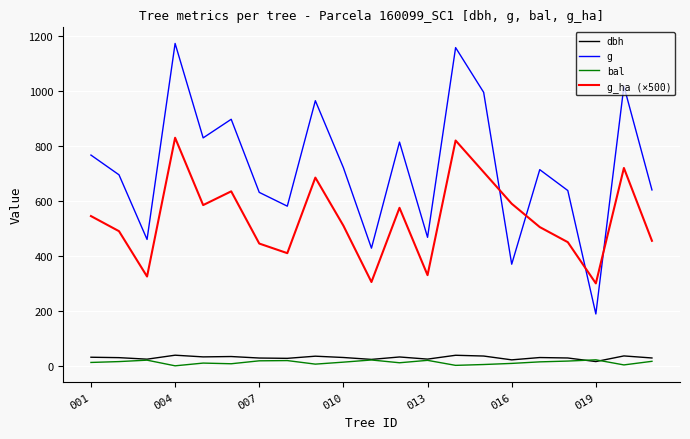

What is the lowest value of the g series?

188.7